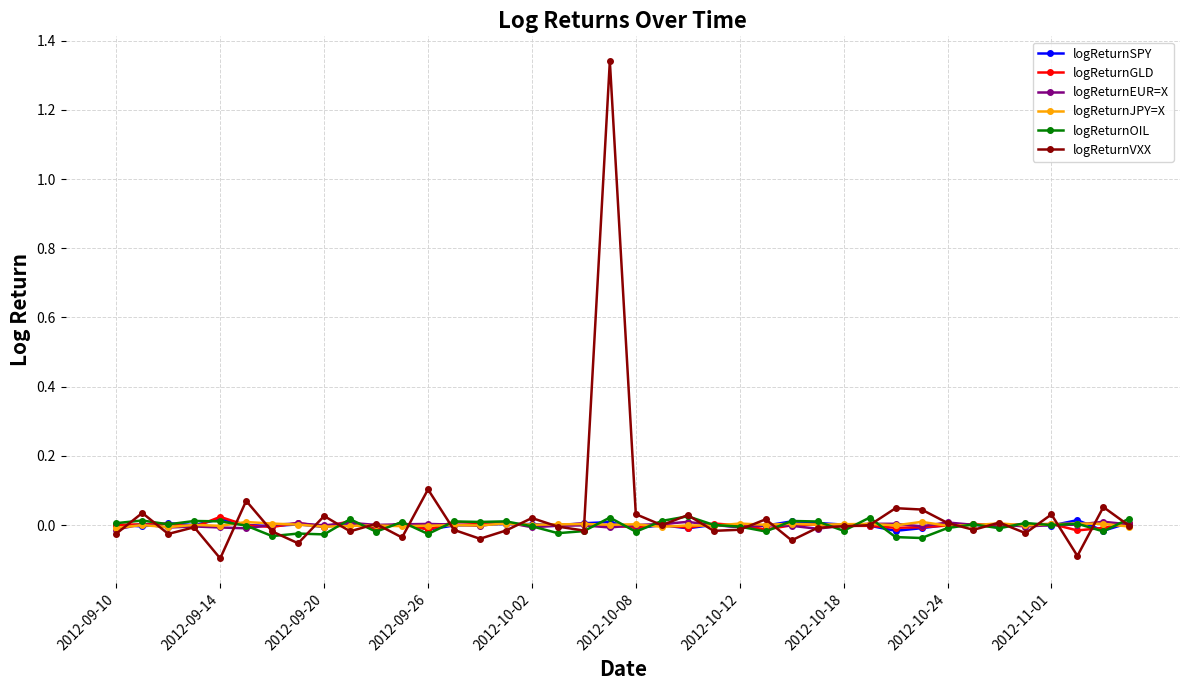

Which series has the widest spread of values?

logReturnVXX